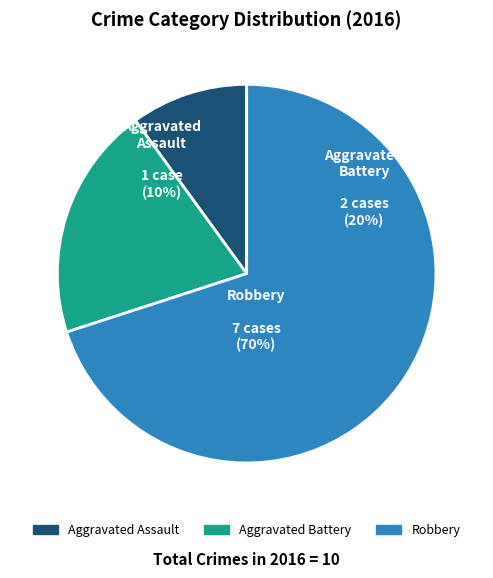

Rank the categories by value from highest to lowest.

Robbery, Aggravated Battery, Aggravated Assault